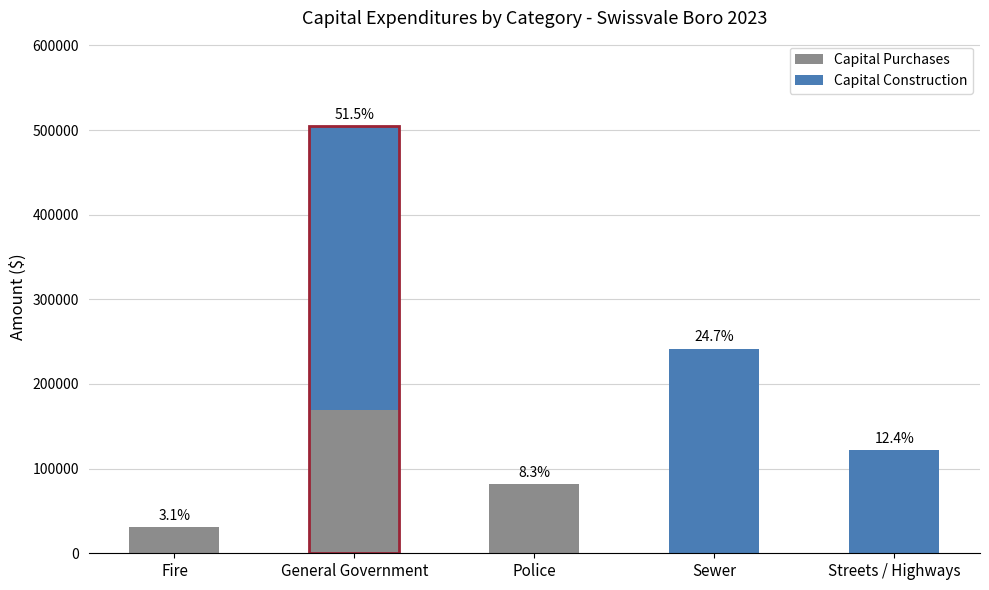

How many groups of bars are there?

5